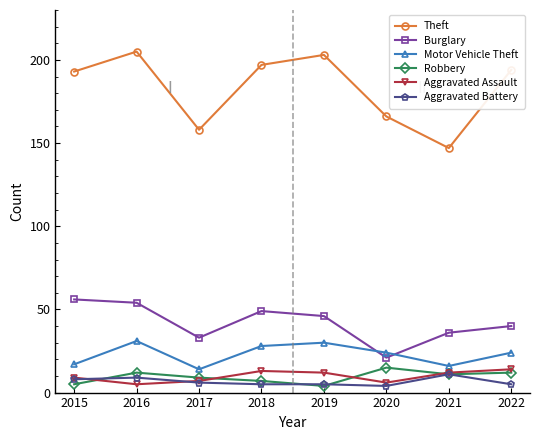

What is the minimum value for Burglary?

21